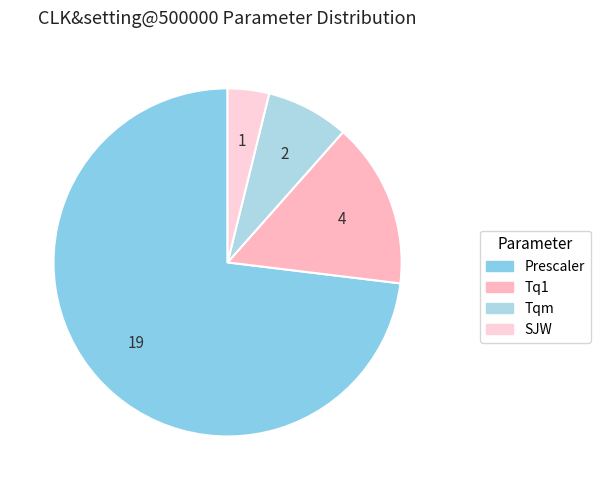

To the nearest percent, what is the average slice percentage?

25%